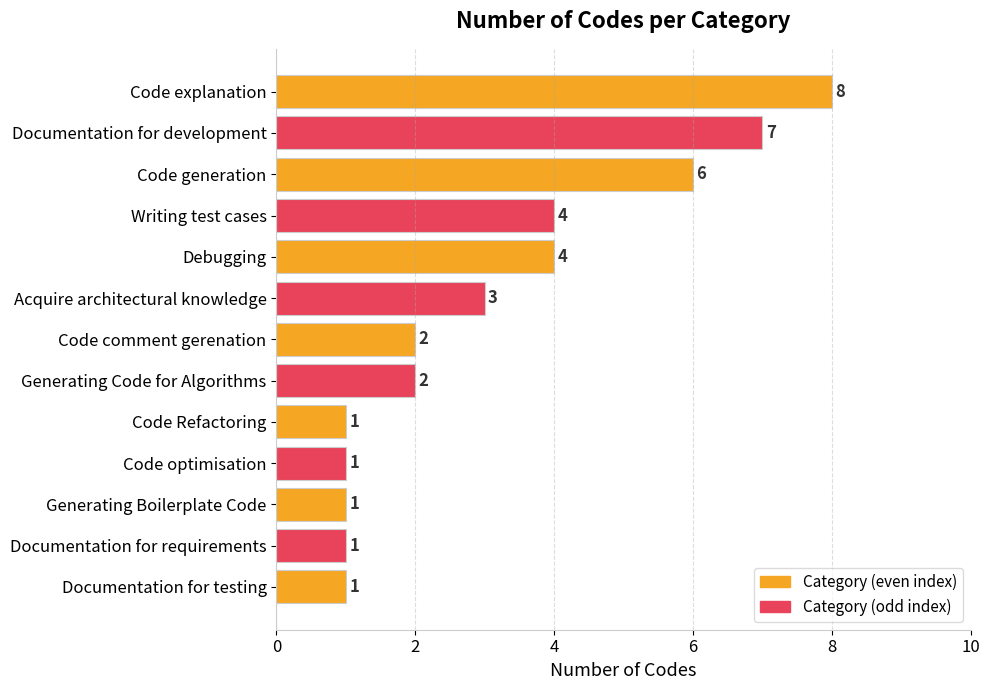

What is the value of the 5th bar from the top?

4